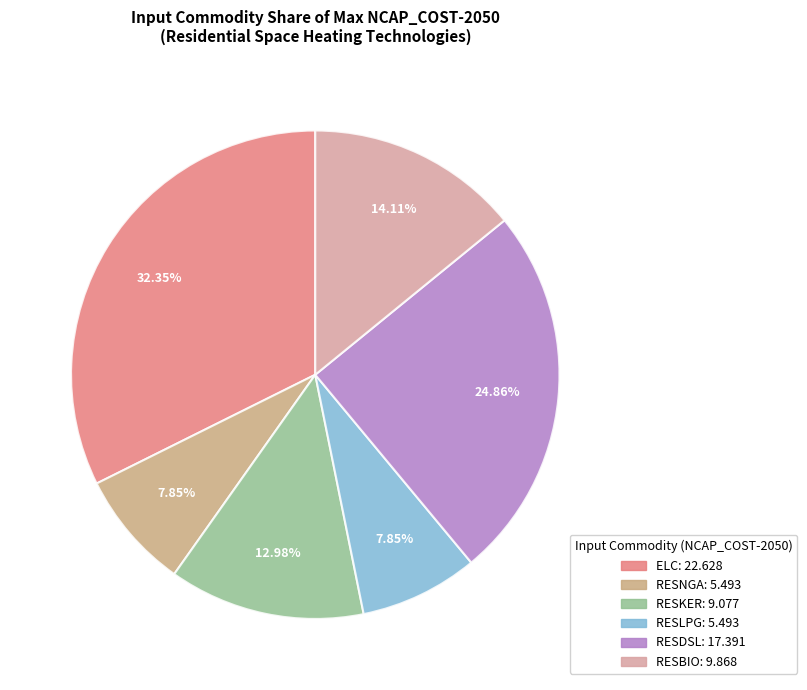

What portion of the pie excludes ELC?

67.7%